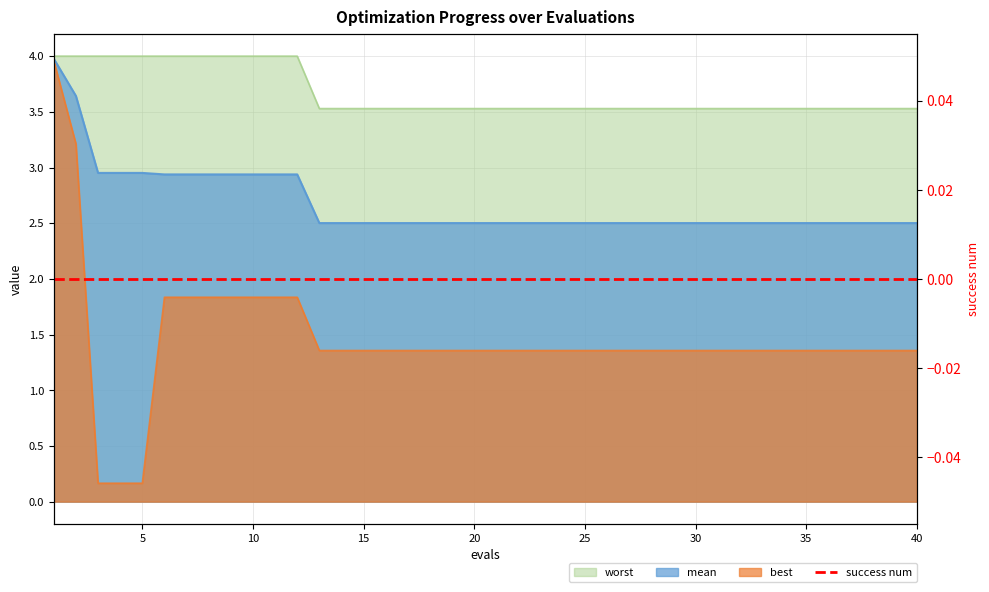

Reading right to left, transcribe all the data shown in this chart.

mean: 2.5	2.5	2.5	2.5	2.5	2.5	2.5	2.5	2.5	2.5	2.5	2.5	2.5	2.5	2.5	2.5	2.5	2.5	2.5	2.5	2.5	2.5	2.5	2.5	2.5	2.5	2.5	2.5	2.9	2.9	2.9	2.9	2.9	2.9	2.9	3.0	3.0	3.0	3.6	4.0
best: 1.4	1.4	1.4	1.4	1.4	1.4	1.4	1.4	1.4	1.4	1.4	1.4	1.4	1.4	1.4	1.4	1.4	1.4	1.4	1.4	1.4	1.4	1.4	1.4	1.4	1.4	1.4	1.4	1.8	1.8	1.8	1.8	1.8	1.8	1.8	0.2	0.2	0.2	3.2	4.0
worst: 3.5	3.5	3.5	3.5	3.5	3.5	3.5	3.5	3.5	3.5	3.5	3.5	3.5	3.5	3.5	3.5	3.5	3.5	3.5	3.5	3.5	3.5	3.5	3.5	3.5	3.5	3.5	3.5	4.0	4.0	4.0	4.0	4.0	4.0	4.0	4.0	4.0	4.0	4.0	4.0